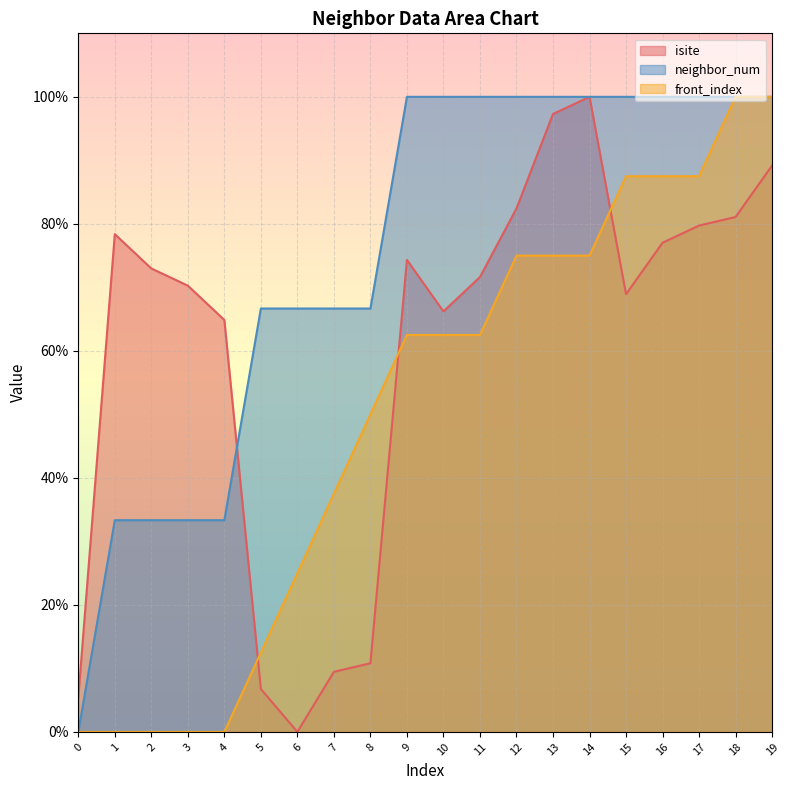

What is the maximum value for front_index?

100.0